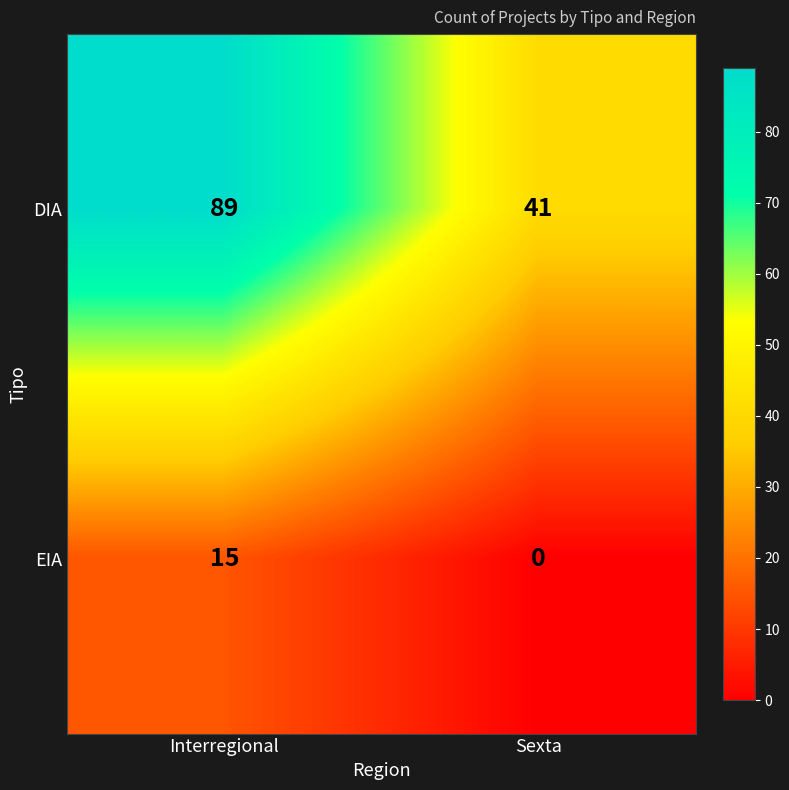

Reading left to right, list all the values displayed in this chart.

DIA: Interregional=89	Sexta=41
EIA: Interregional=15	Sexta=0